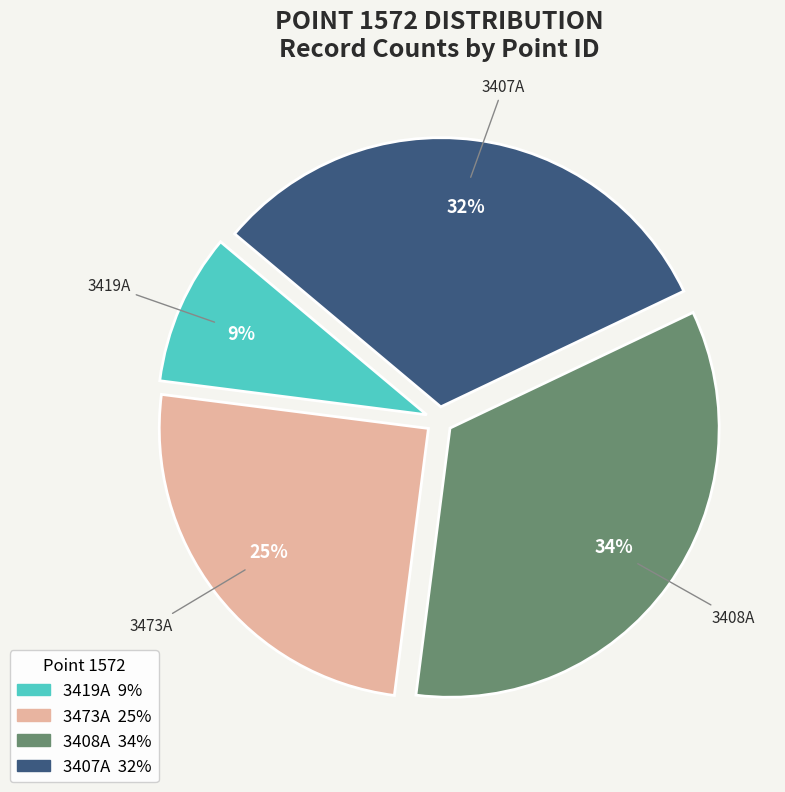

How many segments does this pie chart have?

4